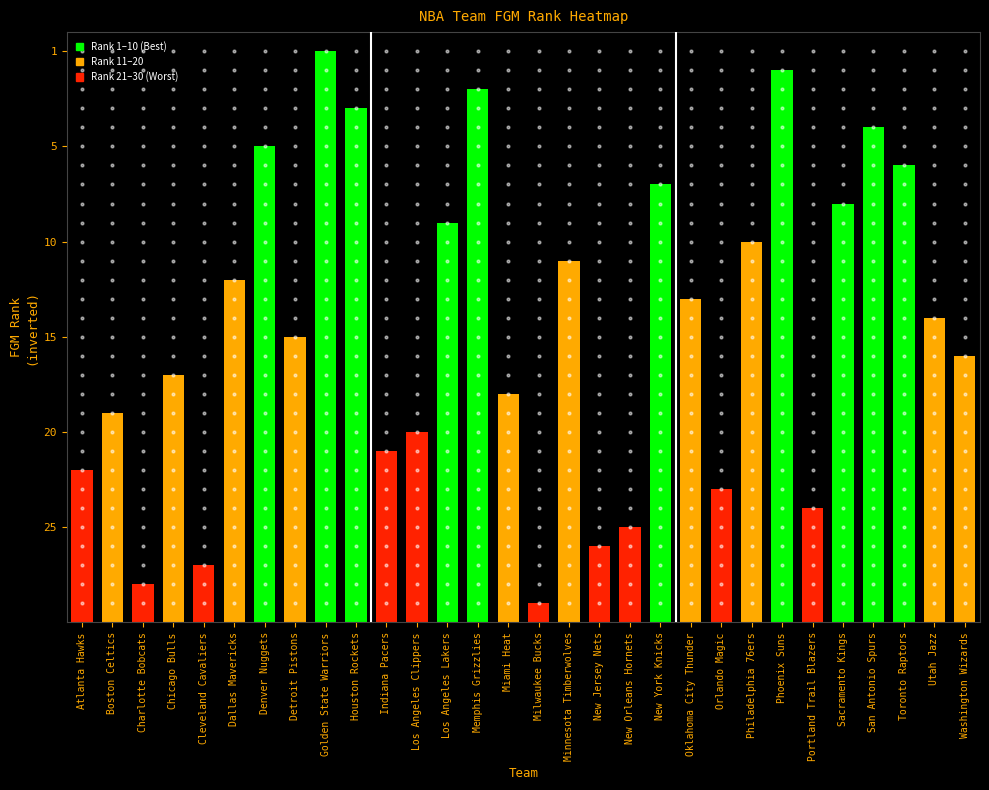

How many series are shown in this chart?

1